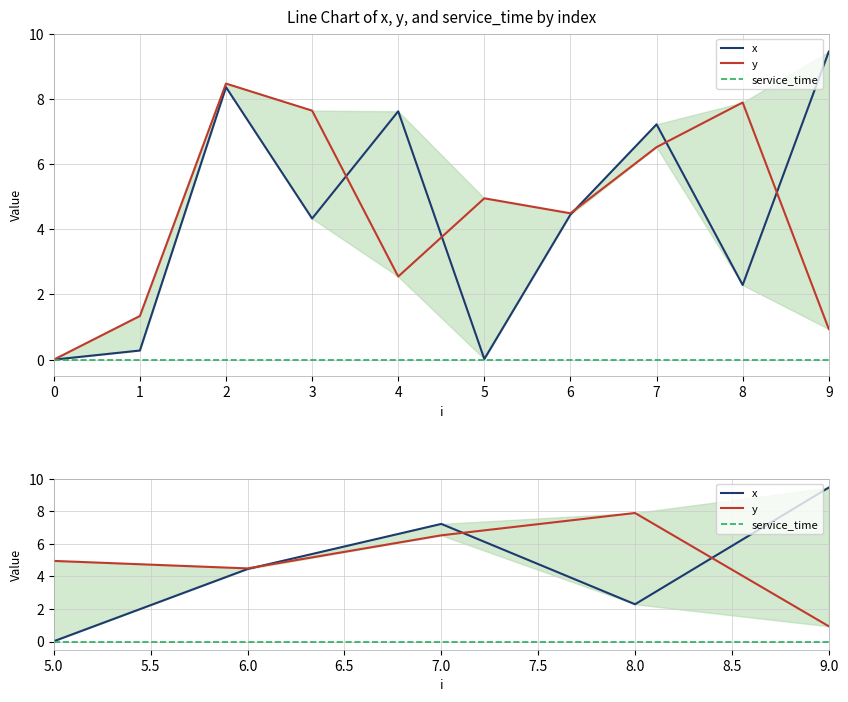

Which series has the largest total across all categories?

y